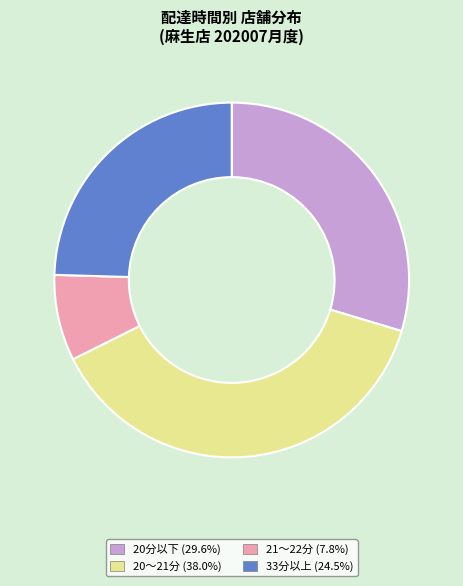

Combined, do 20〜21分 (38.0%) and 20分以下 (29.6%) account for over 50%?

Yes